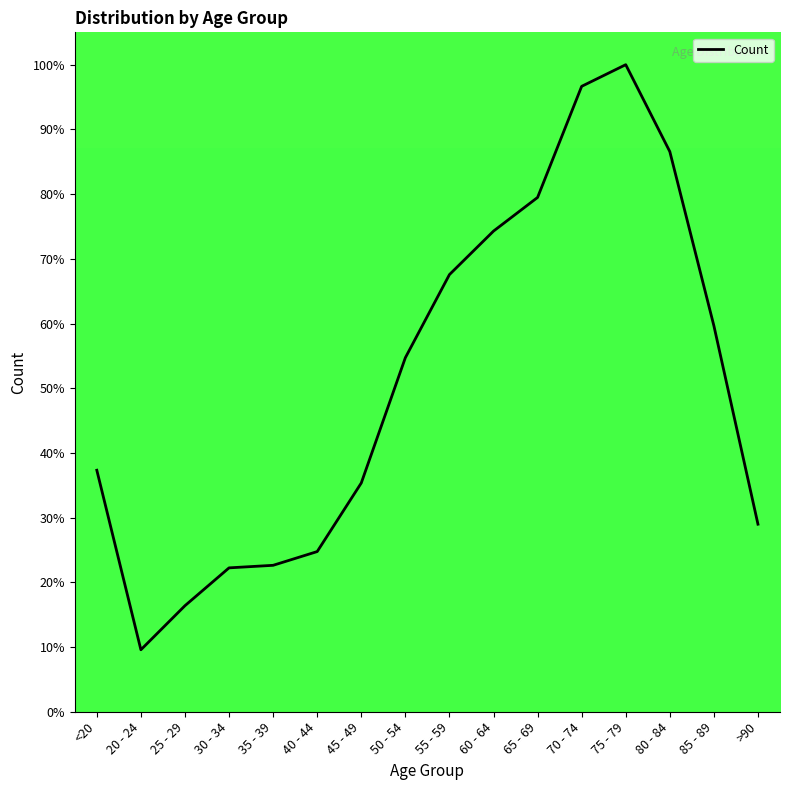

Is this an area chart (filled region under the line)?

No